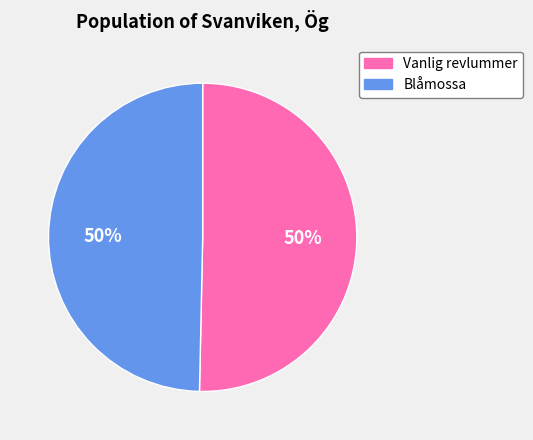

The Vanlig revlummer slice represents 50% of the pie. True or false?

True